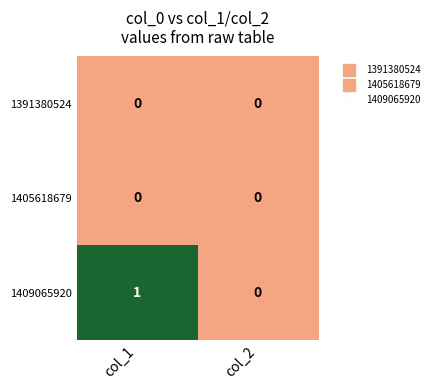

Which series changed the most between col_1 and col_2?

1409065920